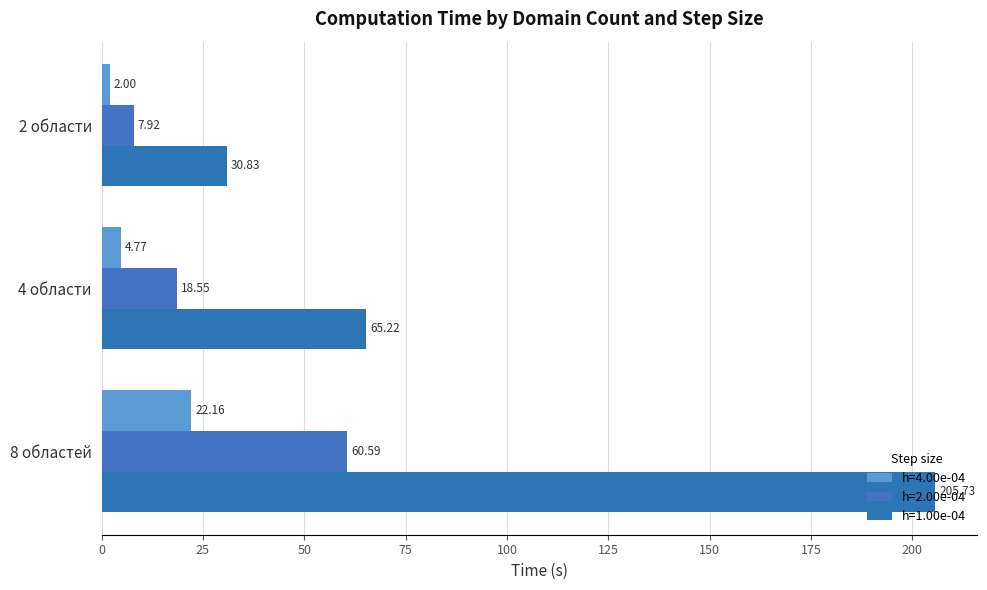

What is the maximum value shown in the chart?

205.7